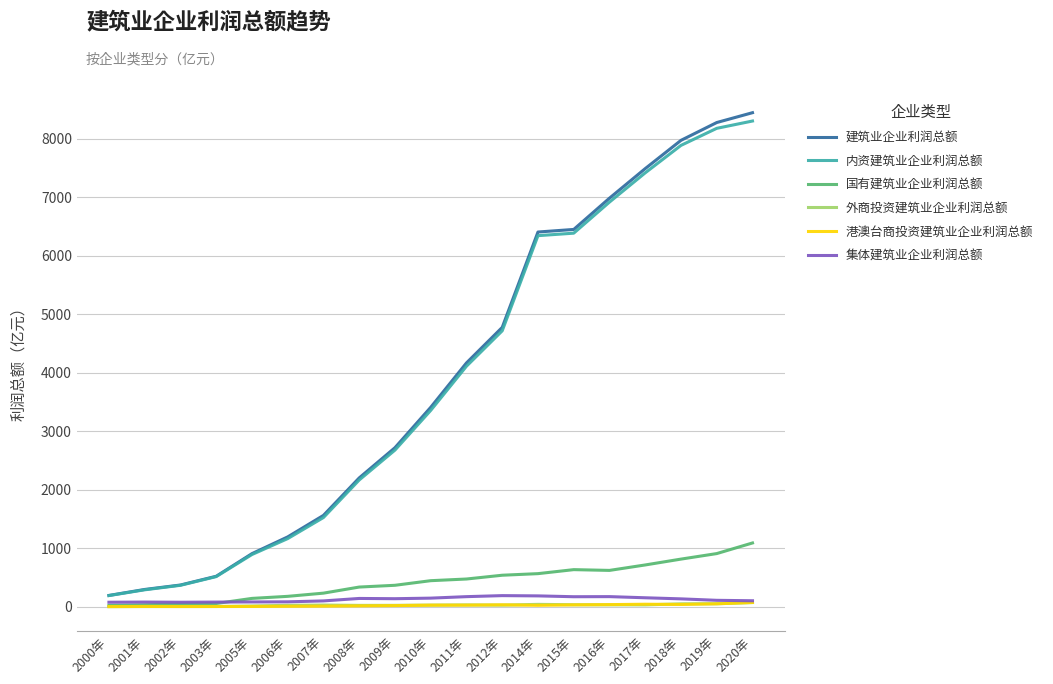

The 国有建筑业企业利润总额 series shows 564.8 at 2014年. True or false?

True